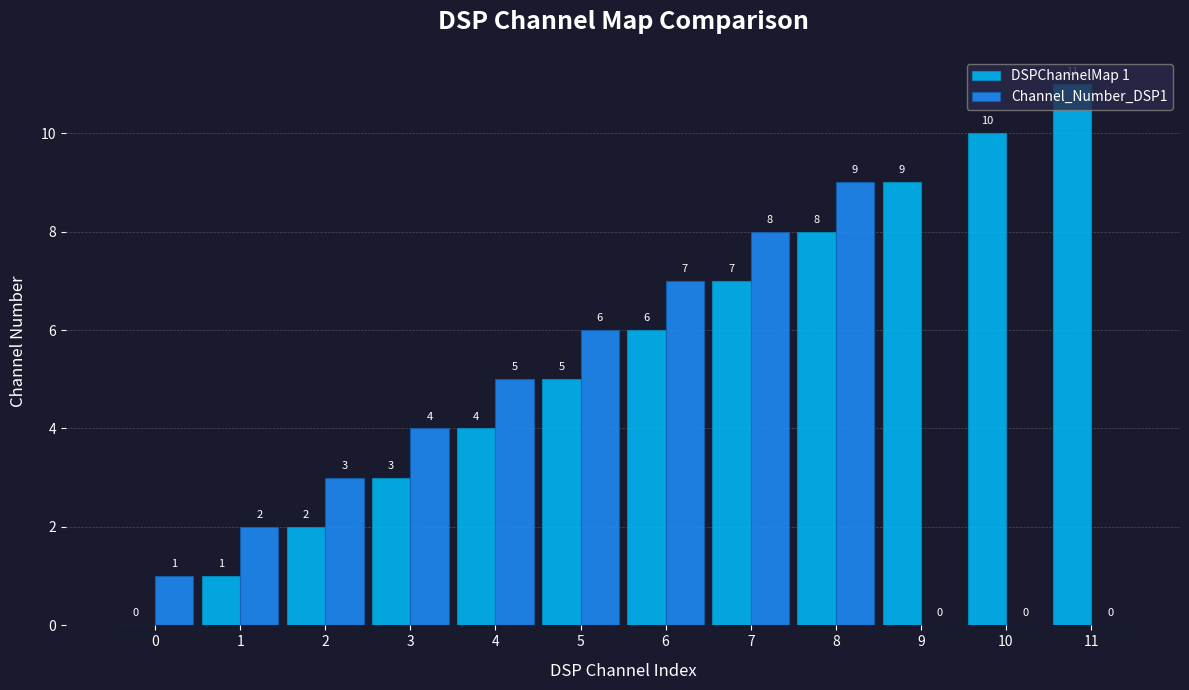

What is the greatest value displayed?

11